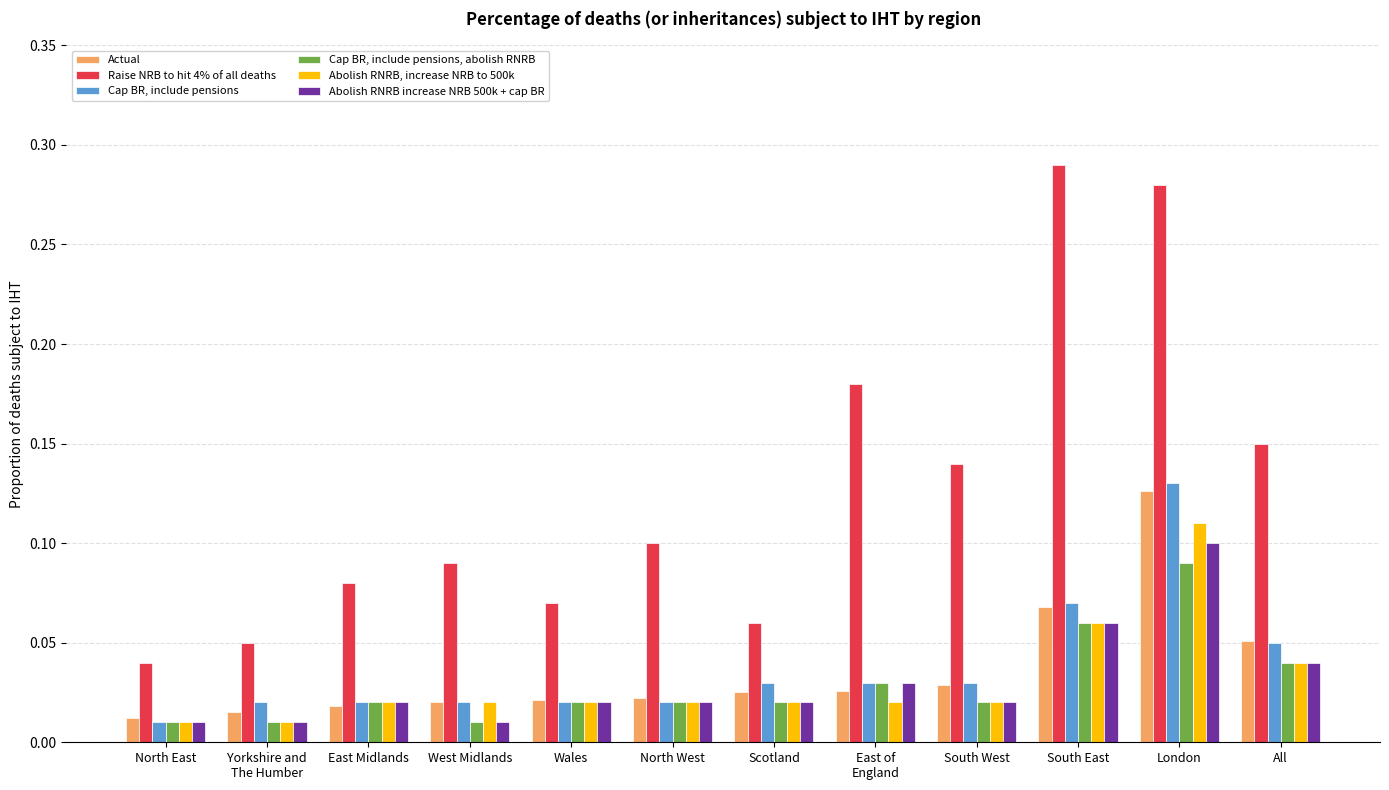

Which series has the widest spread of values?

Raise NRB to hit 4% of all deaths